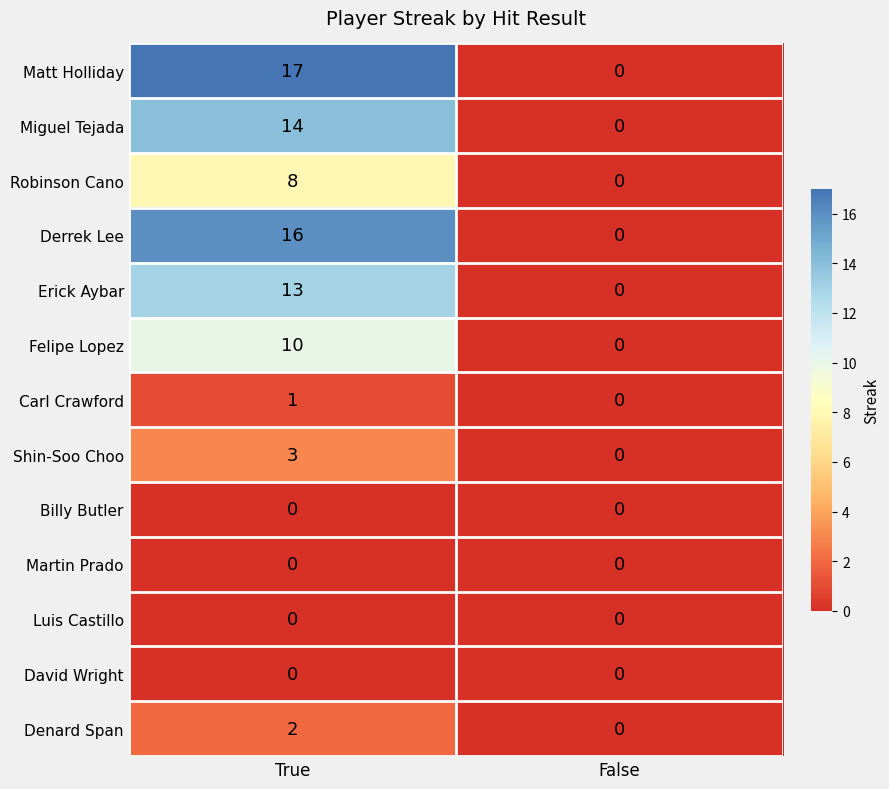

List the labels in order of Robinson Cano value, smallest first.

False, True